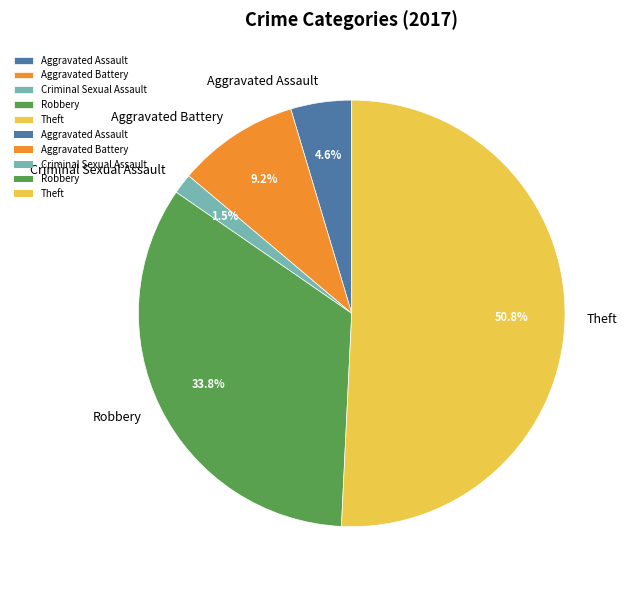

True or false: Theft accounts for 45% of the total.

False